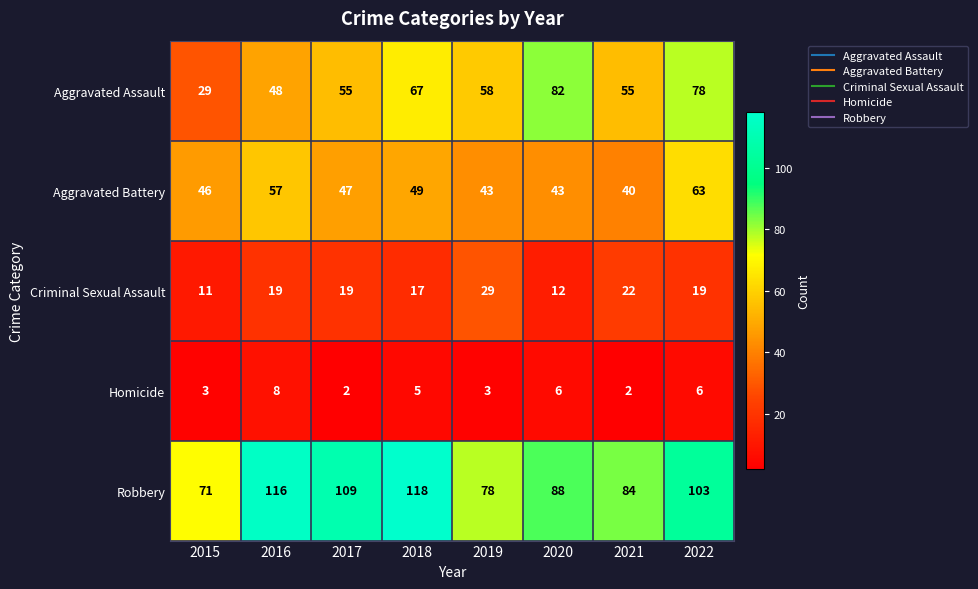

What is the difference between the Aggravated Assault values at 2017 and 2016?

7